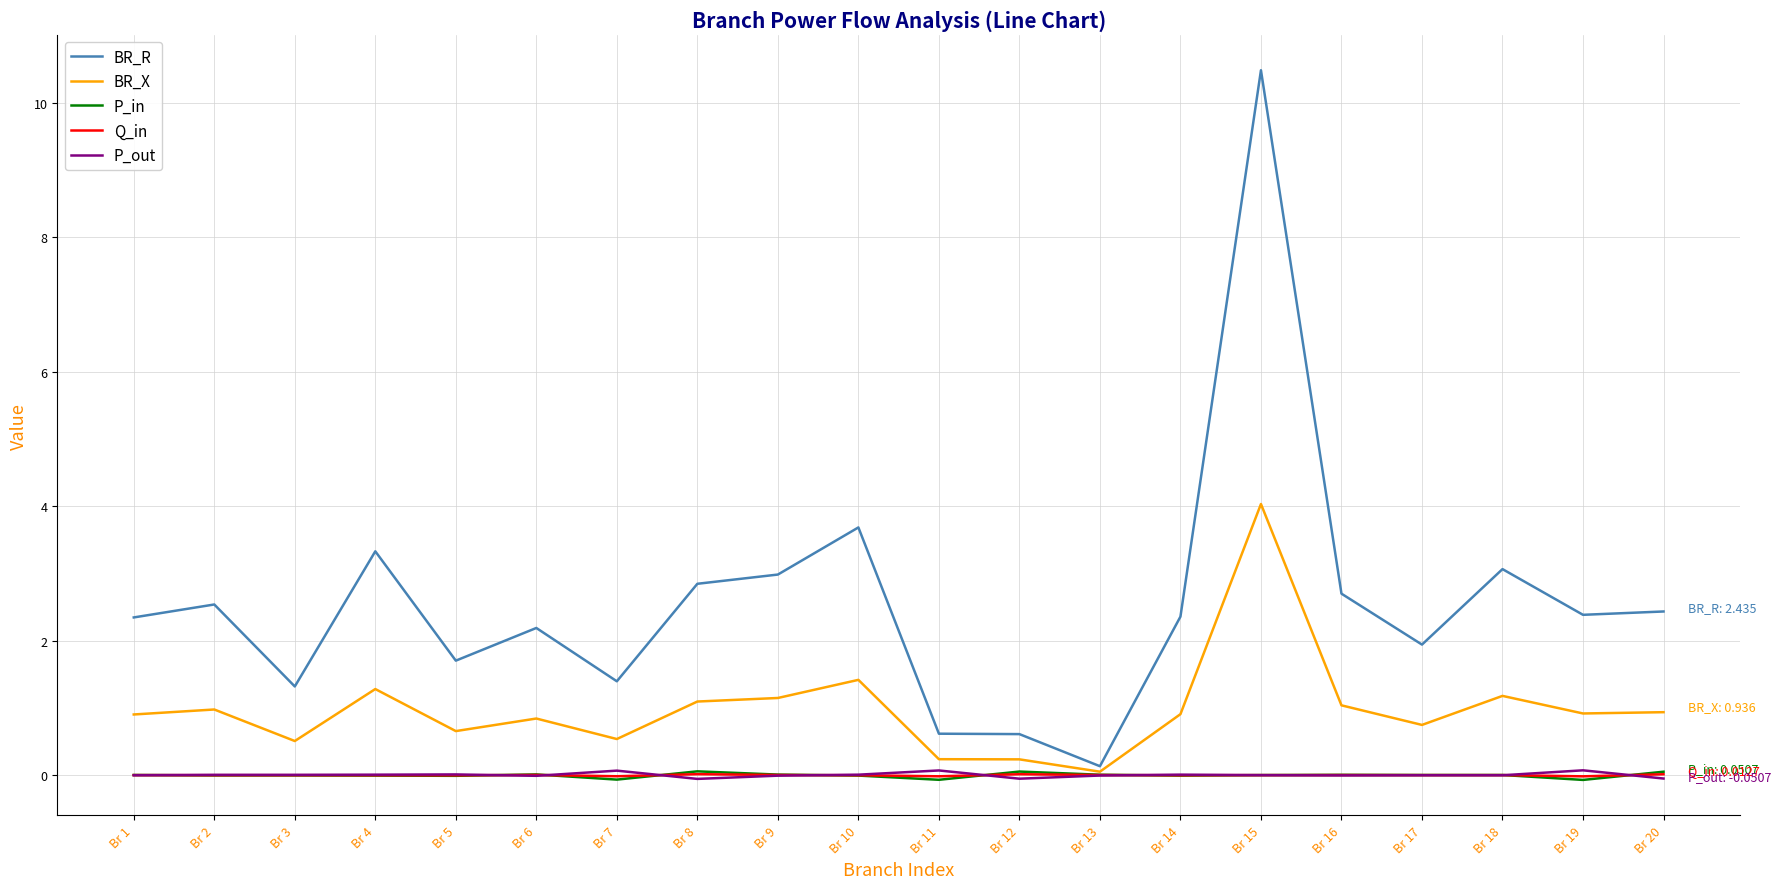

At which category is the sum across all series the highest?

Br 15